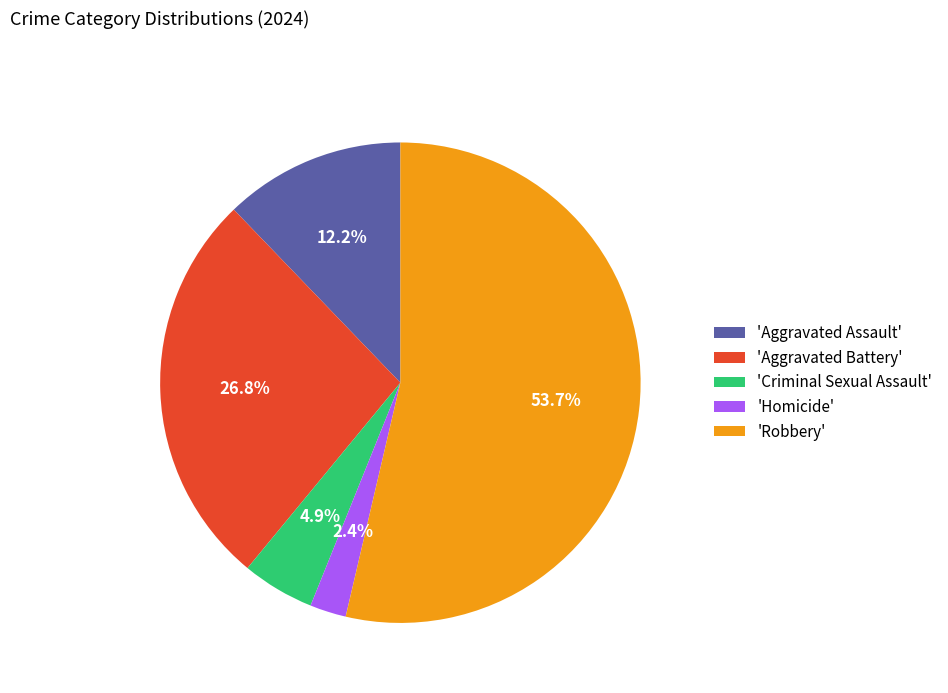

Does 'Robbery' account for over 50% of the chart?

Yes